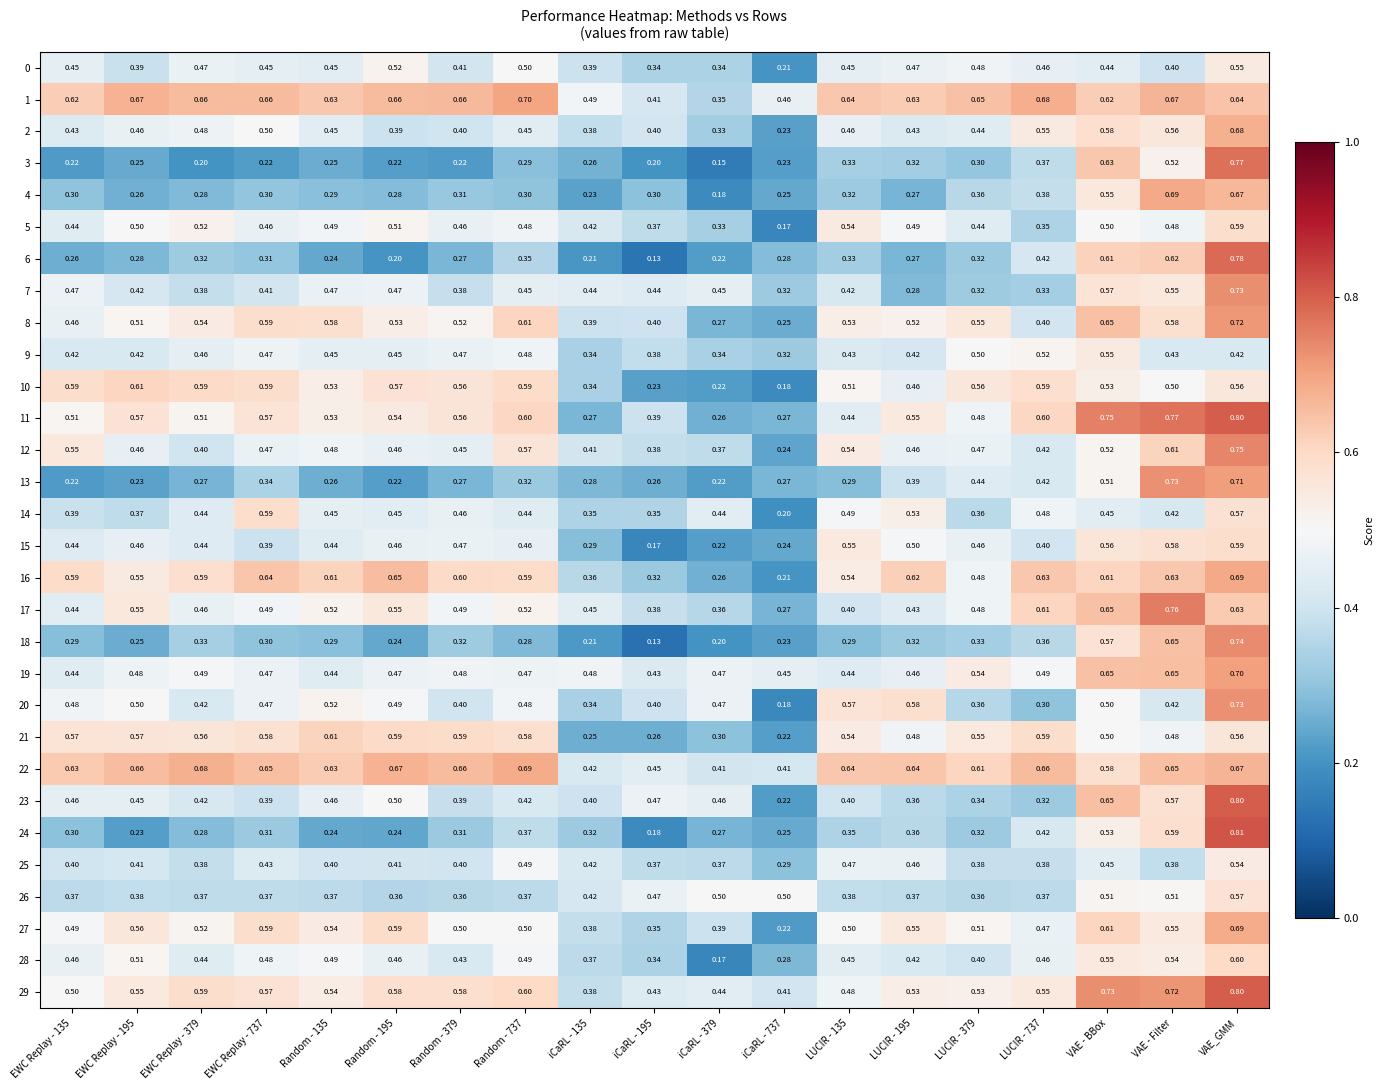

At which label does 6 reach its peak?

VAE_GMM